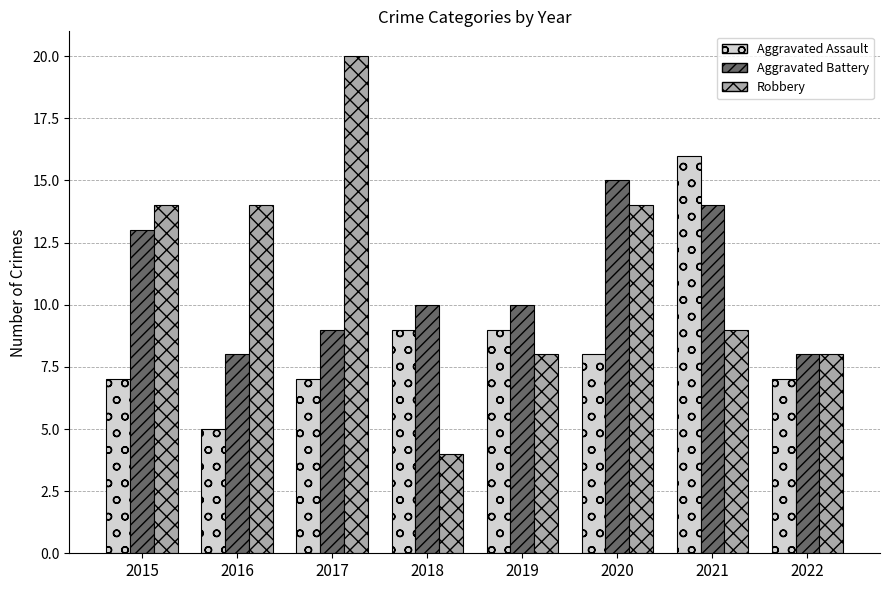

What is the approximate value of Aggravated Assault at 2022?

7